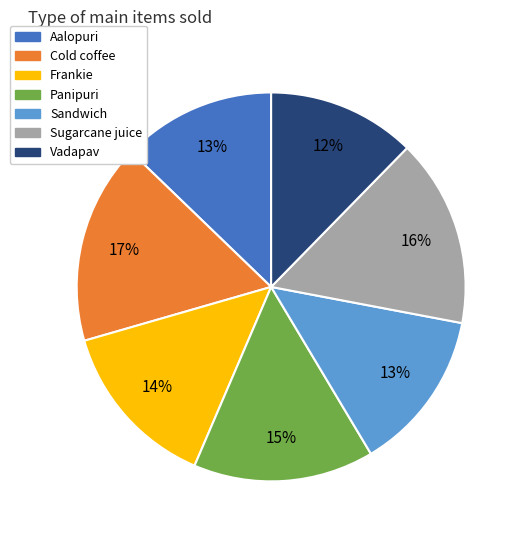

The Sandwich slice represents 3% of the pie. True or false?

False